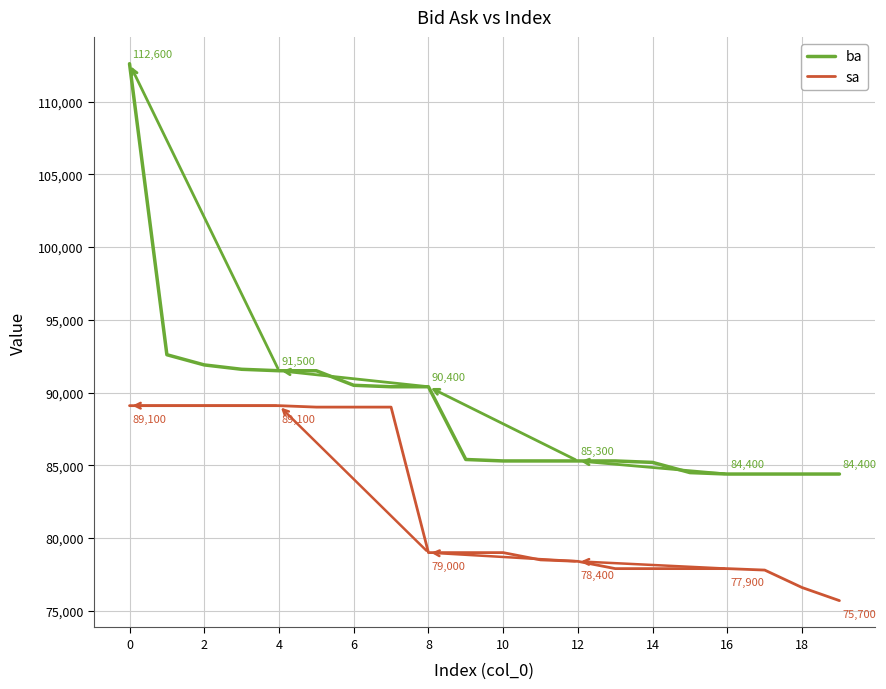

Which series has the largest total across all categories?

ba